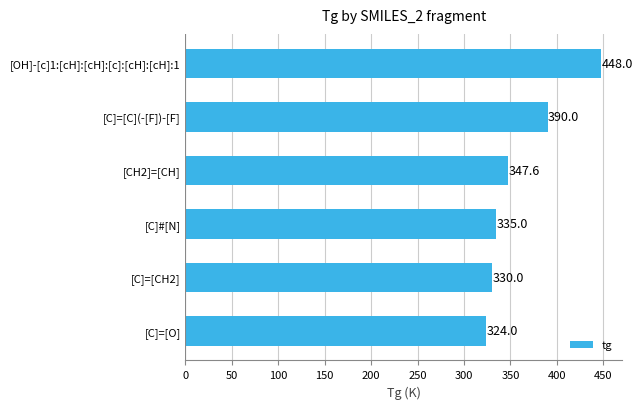

Does the chart contain any negative values?

No